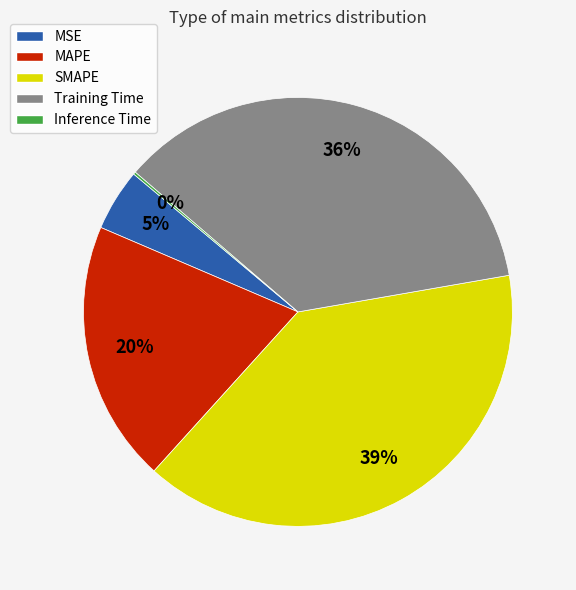

Which has a higher value, MSE or Training Time?

Training Time